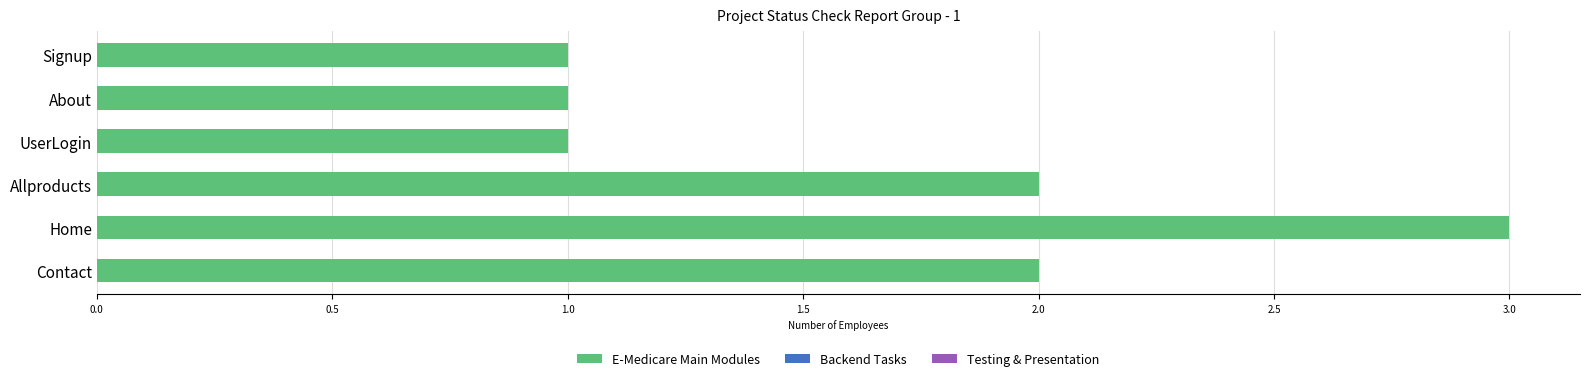

Reading bottom to top, extract all data points from this chart.

2	3	2	1	1	1